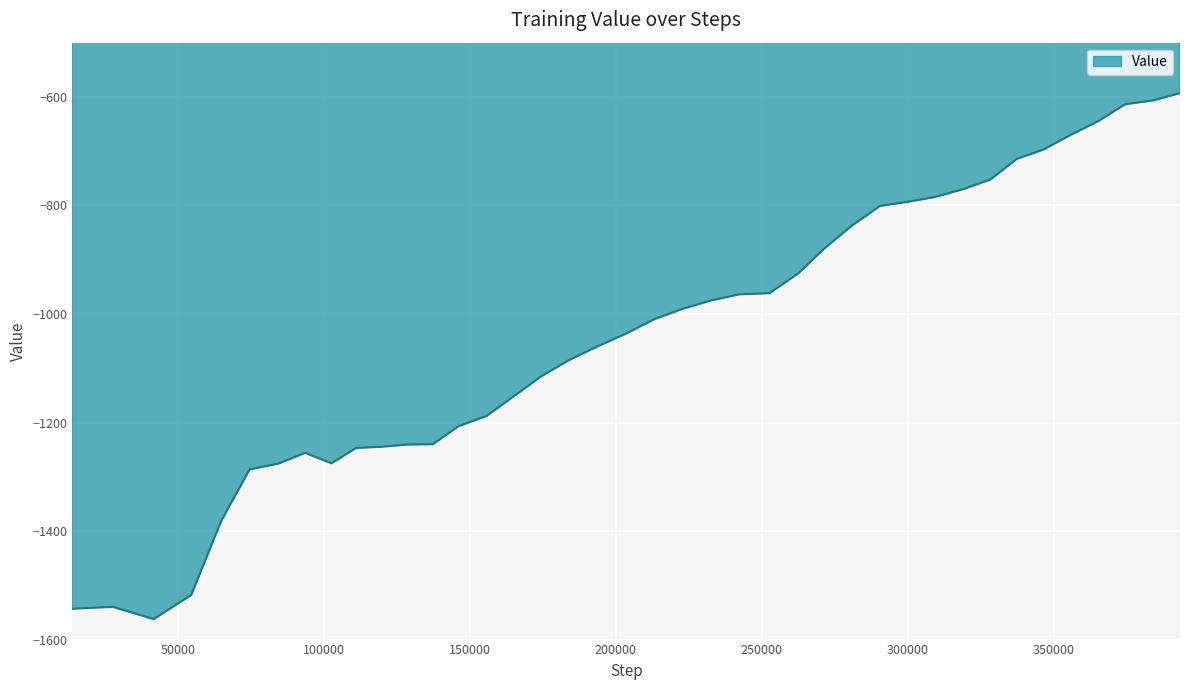

What is the minimum value shown in the chart?

-1562.2